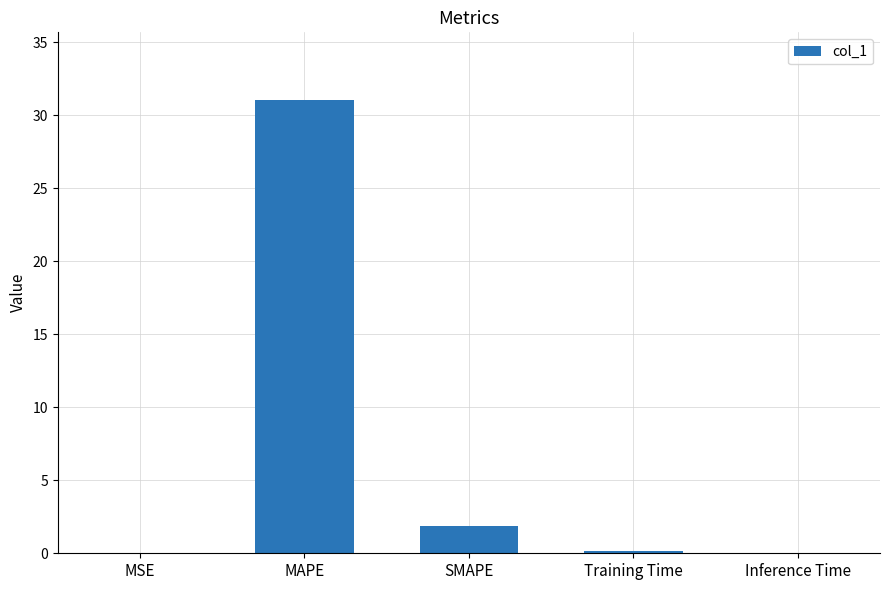

Which label corresponds to the largest value in the chart?

MAPE